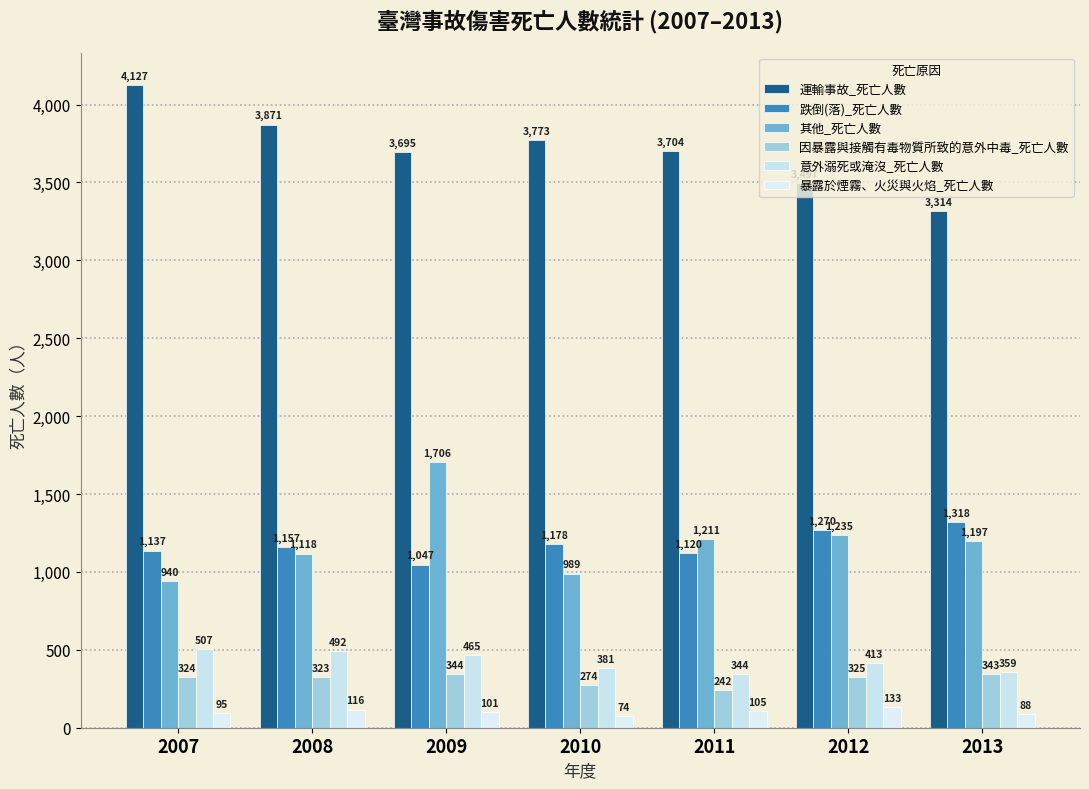

How many groups of bars are there?

7